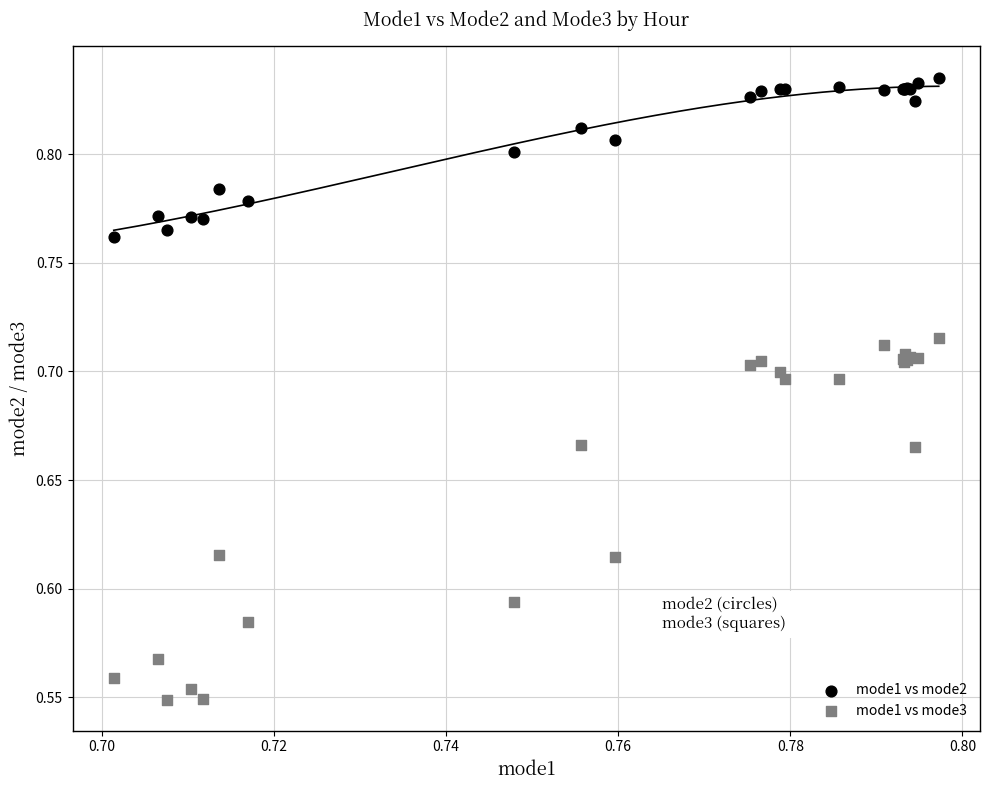

Which series has the widest spread of Y values?

mode1 vs mode3